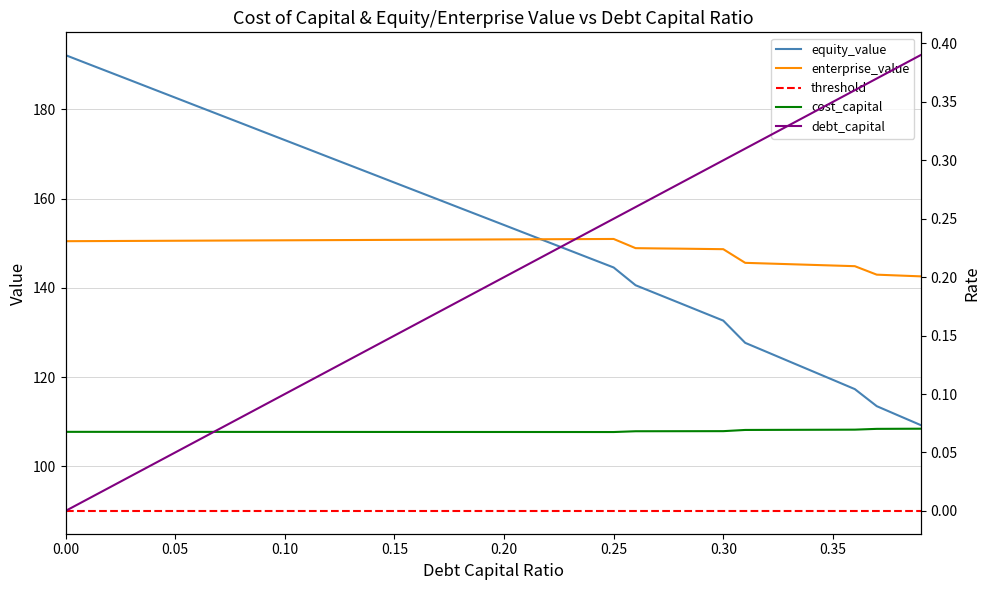

Which series has the largest total across all categories?

equity_value